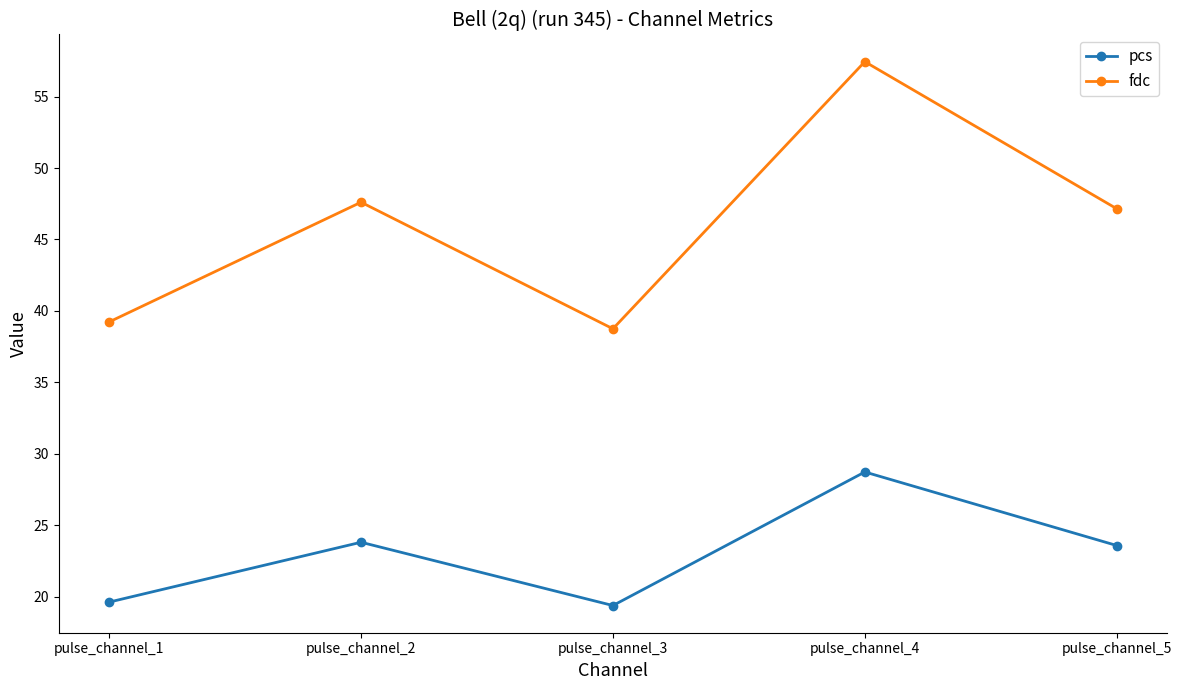

Rank the categories by fdc value from lowest to highest.

pulse_channel_3, pulse_channel_1, pulse_channel_5, pulse_channel_2, pulse_channel_4